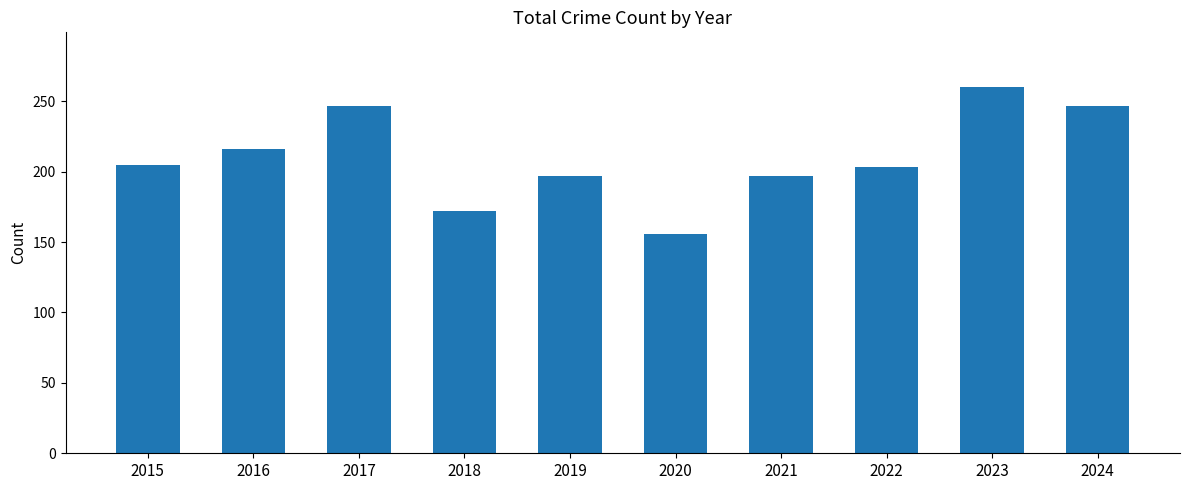

Reading left to right, transcribe all the data shown in this chart.

2015=205	2016=216	2017=247	2018=172	2019=197	2020=156	2021=197	2022=203	2023=260	2024=247